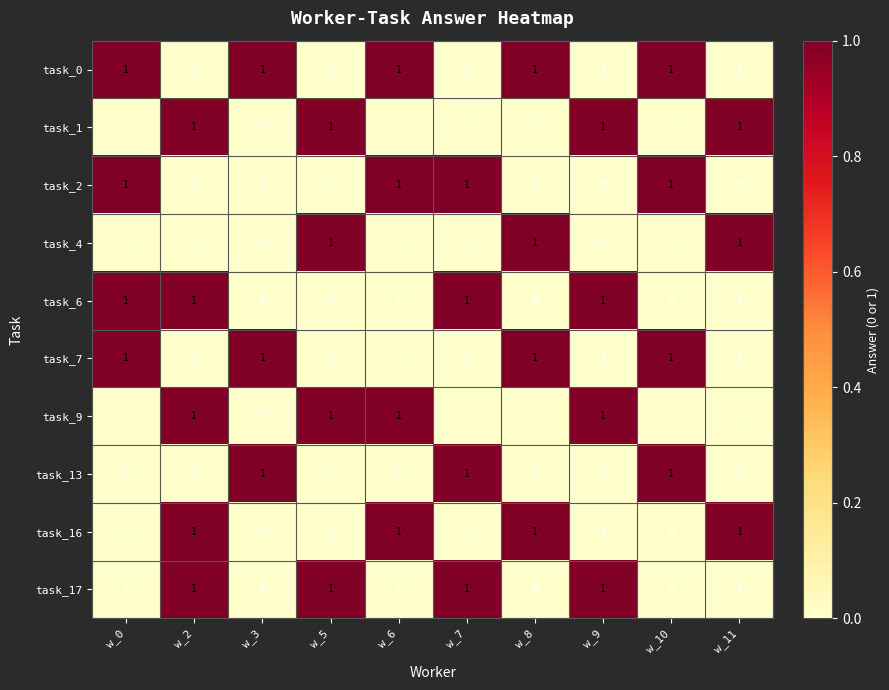

Is it true that task_16 equals 0 at w_0?

True